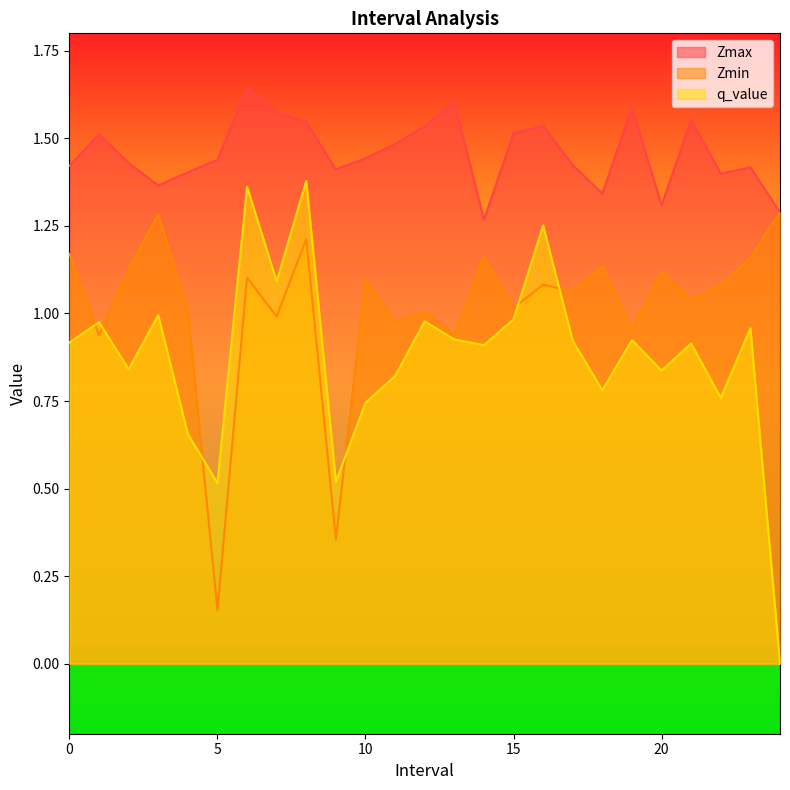

Is it true that q_value equals 1.0 at 3.0?

True